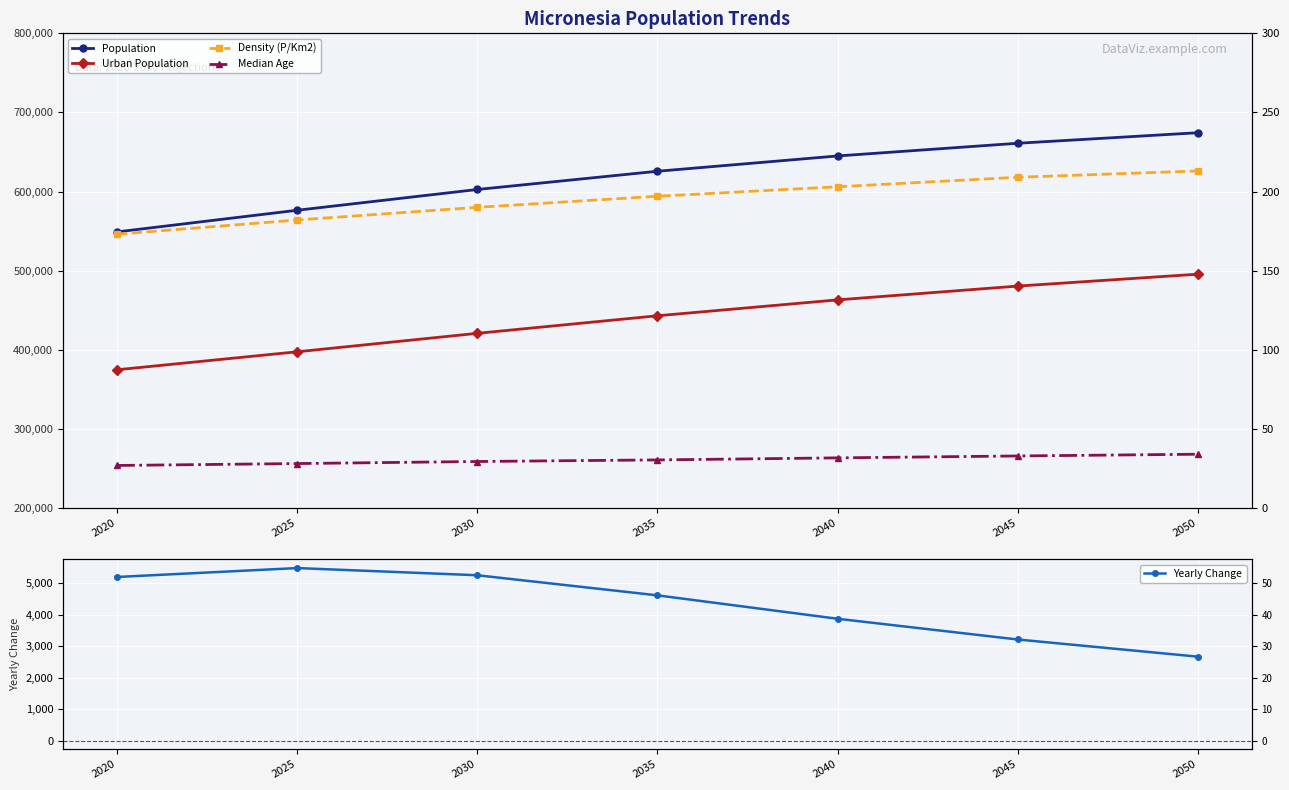

What are all the series names shown in the legend?

Population, Urban Population, Yearly Change, Density (P/Km2), Median Age